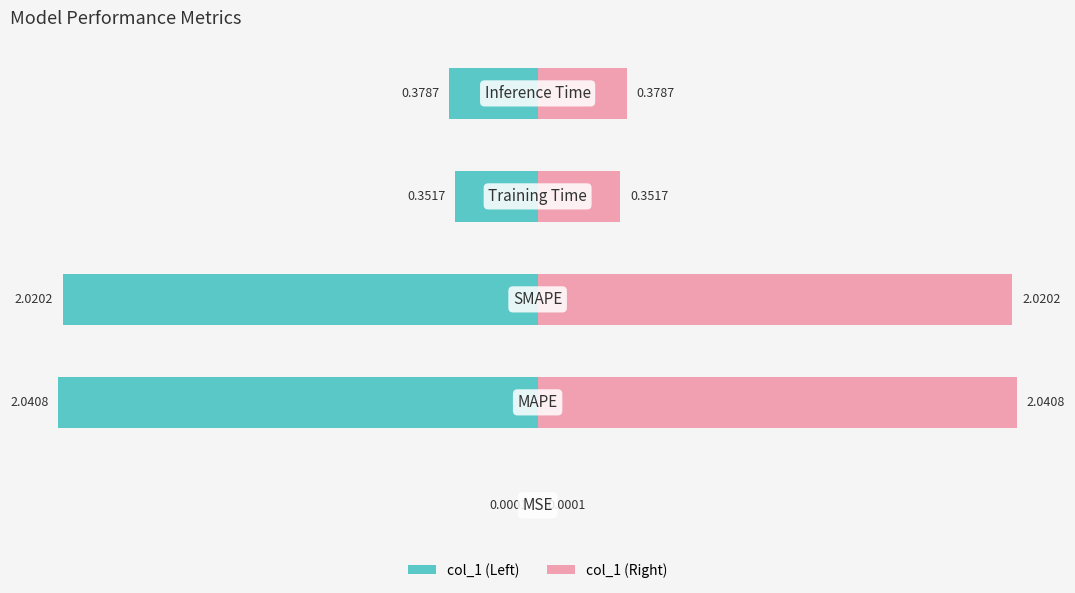

True or false: the data shows 0.4 at SMAPE.

False